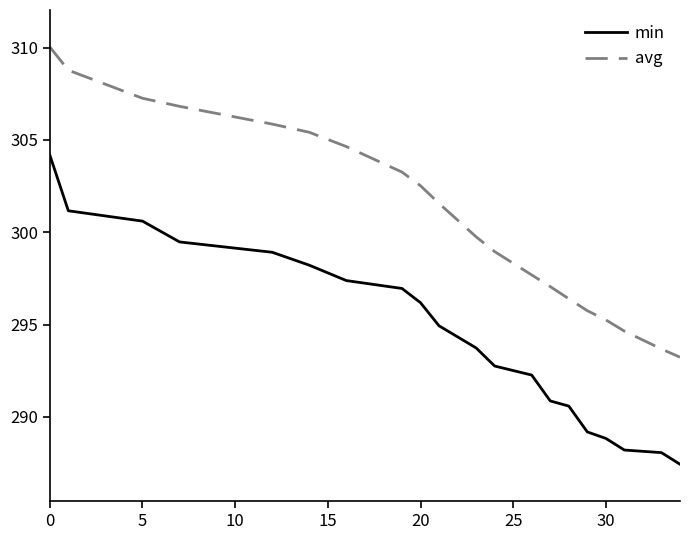

True or false: avg and min cross at least once.

False